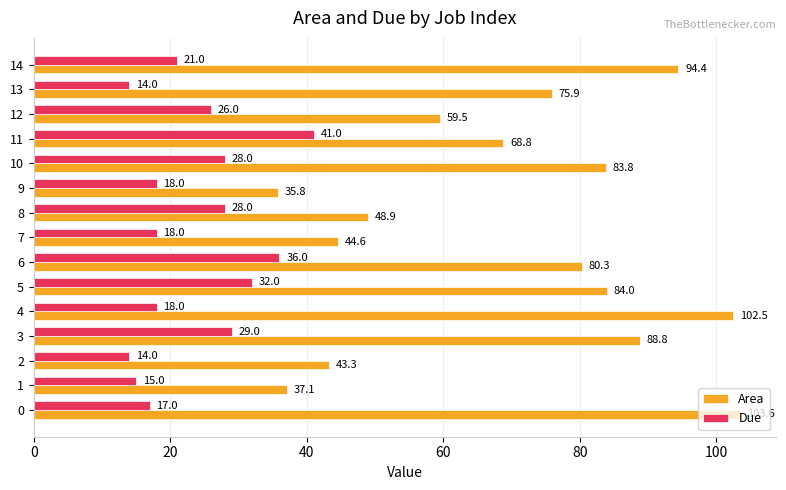

What is the total value across all series at 7?

62.6